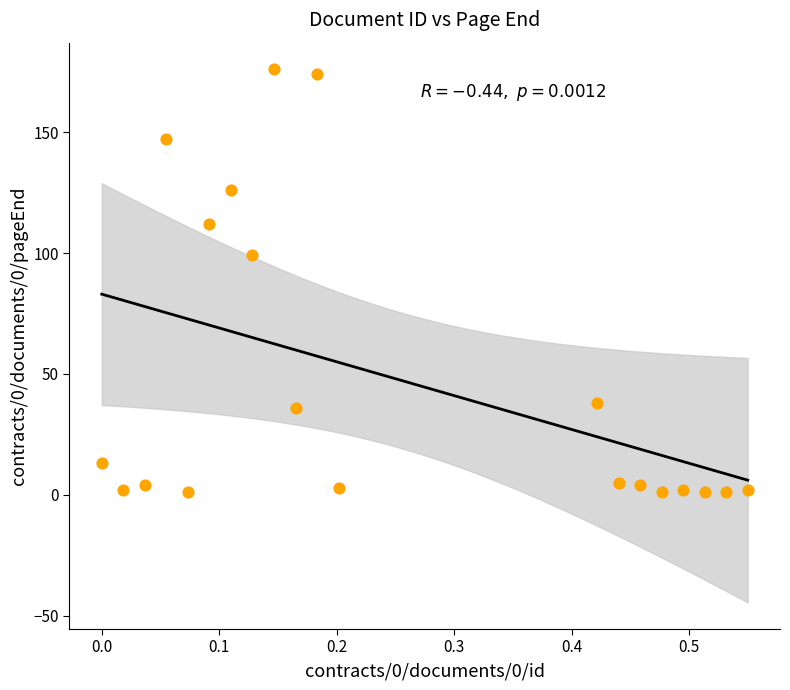

What Y value in the scatter plot is closest to 88?

99